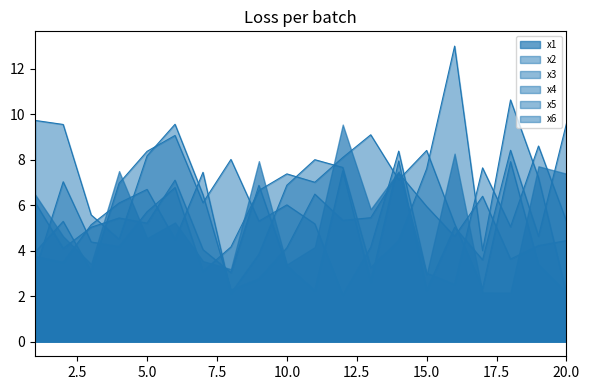

Is it true that x6 equals 4.1 at 2?

True